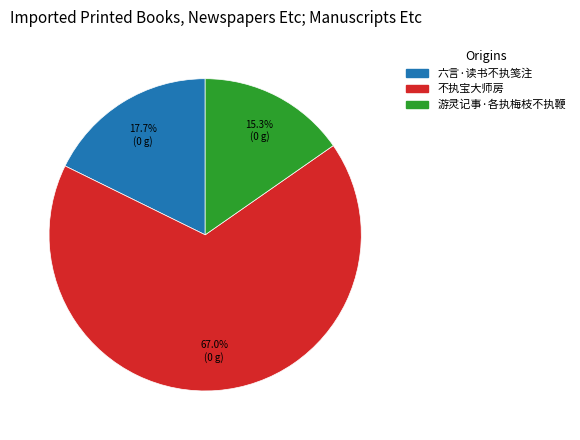

Which slice is the smallest?

游灵记事·各执梅枝不执鞭